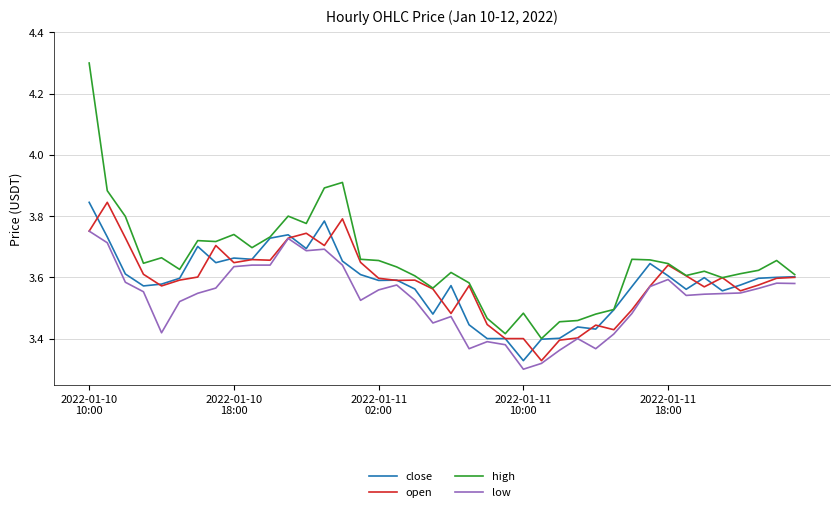

True or false: low and high intersect in this chart.

False